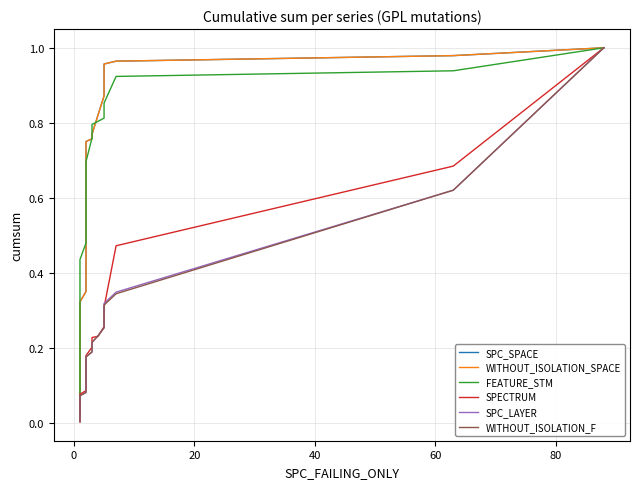

What is the maximum value shown in the chart?

1.0